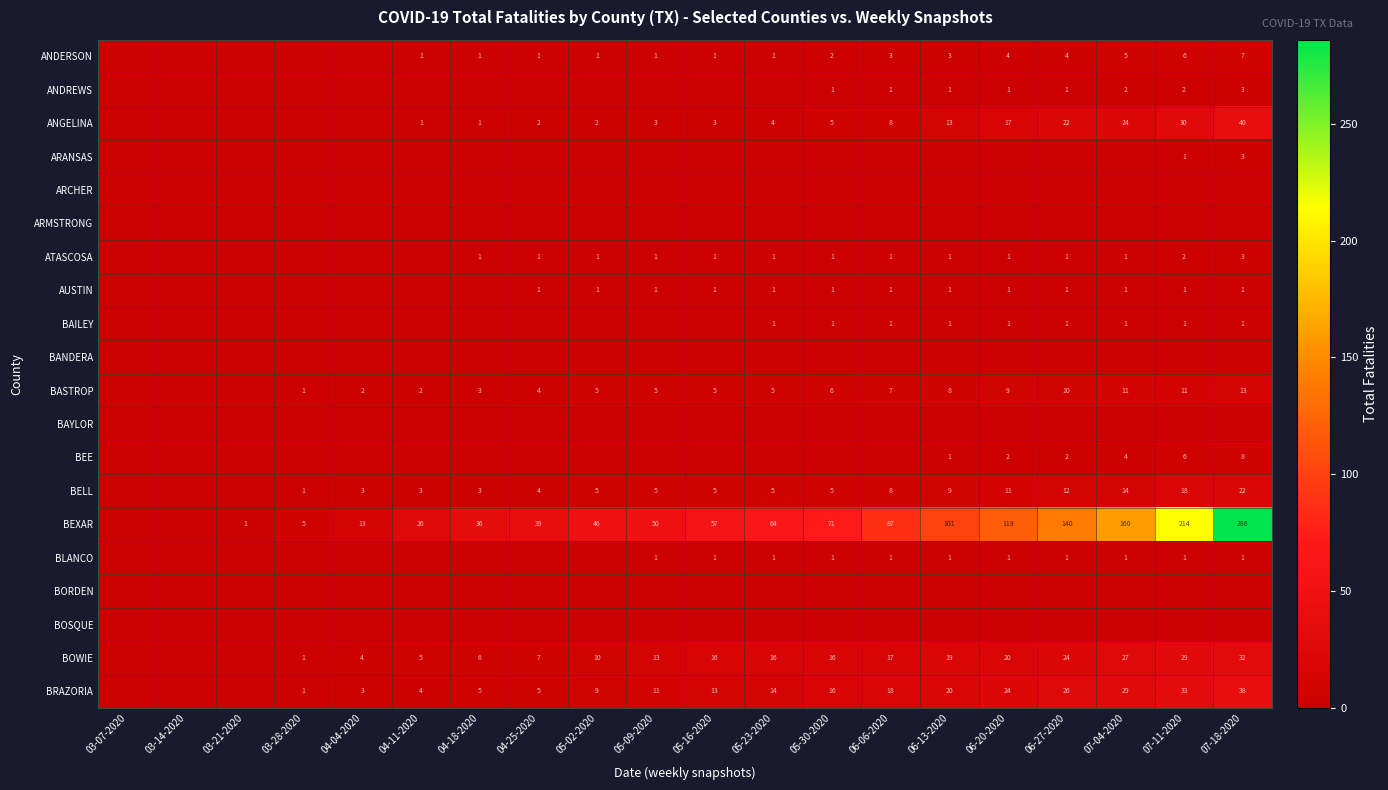

Is the value of BRAZORIA at 04-18-2020 greater than the value of BOWIE at 06-13-2020?

No